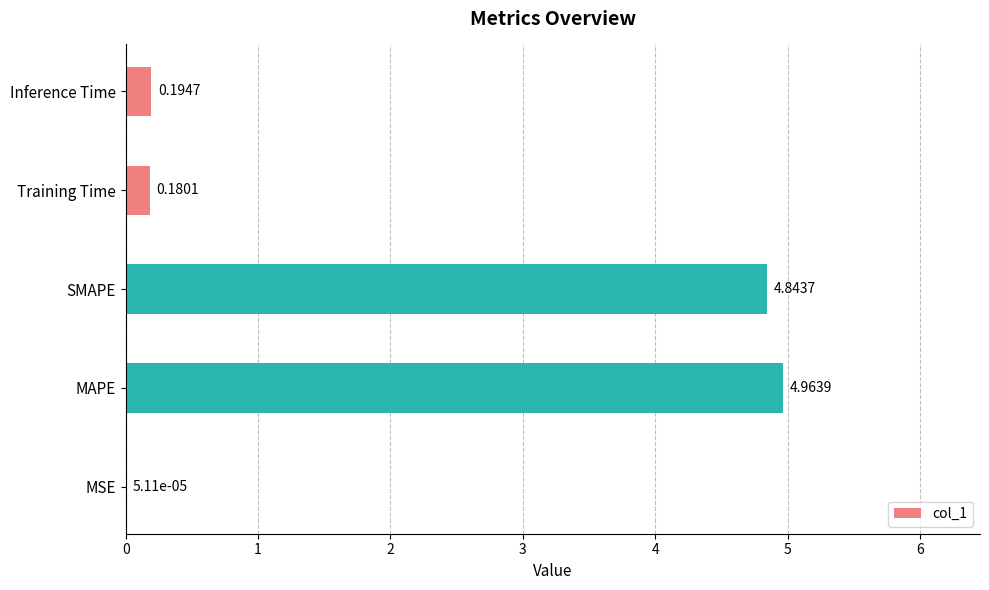

Which label corresponds to the largest value in the chart?

MAPE